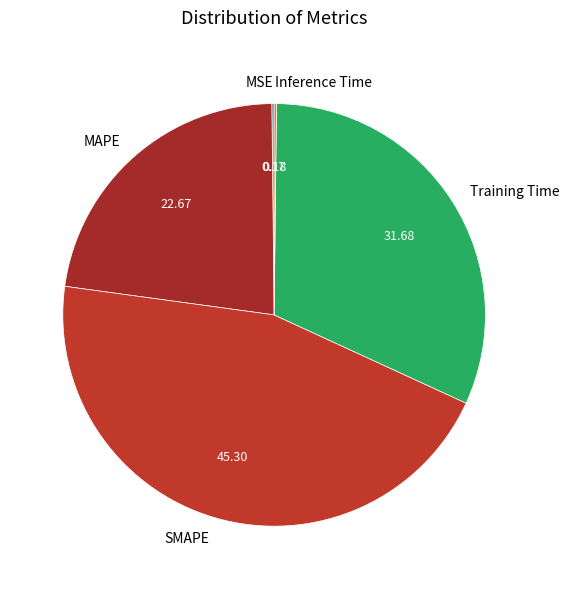

Between MAPE and Training Time, which is larger?

Training Time